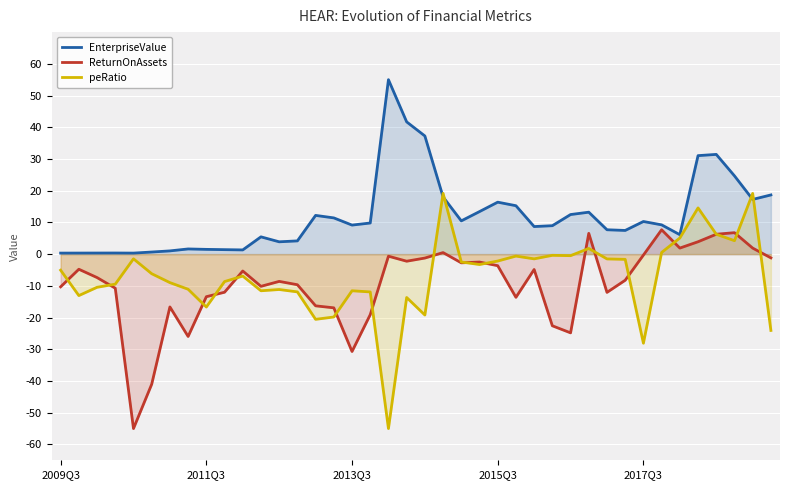

Reading left to right, what are all the values shown in this chart?

EnterpriseValue: 0.3	0.3	0.3	0.4	0.3	0.7	1.0	1.6	1.5	1.4	1.3	5.4	3.9	4.2	12.2	11.4	9.2	9.8	55.0	41.7	37.3	18.0	10.5	13.4	16.4	15.3	8.7	9.0	12.5	13.2	7.7	7.5	10.3	9.2	6.1	31.1	31.4	24.7	17.2	18.7
ReturnOnAssets: -10.3	-4.8	-7.4	-10.8	-55.0	-41.0	-16.6	-26.0	-13.4	-12.0	-5.3	-10.2	-8.6	-9.6	-16.3	-16.9	-30.7	-19.1	-0.7	-2.2	-1.2	0.5	-2.7	-2.5	-3.6	-13.6	-4.8	-22.6	-24.8	6.5	-12.1	-8.2	-0.3	7.7	1.9	3.9	6.3	6.8	1.9	-1.2
peRatio: -5.1	-13.1	-10.5	-9.5	-1.5	-6.2	-9.0	-11.1	-16.7	-8.7	-6.9	-11.6	-11.2	-11.9	-20.6	-19.8	-11.6	-11.9	-55.0	-13.7	-19.2	19.2	-2.5	-3.3	-2.2	-0.6	-1.5	-0.4	-0.5	1.8	-1.5	-1.6	-28.1	0.5	5.1	14.6	6.3	4.2	19.1	-24.1